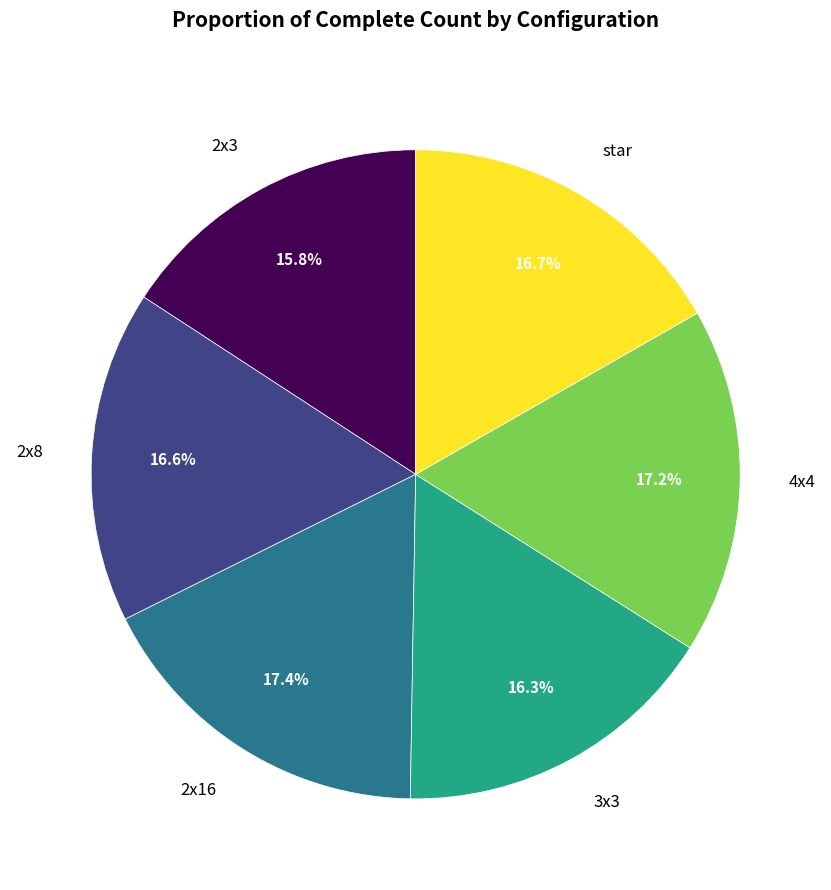

Is there any slice that represents more than half of the pie?

No